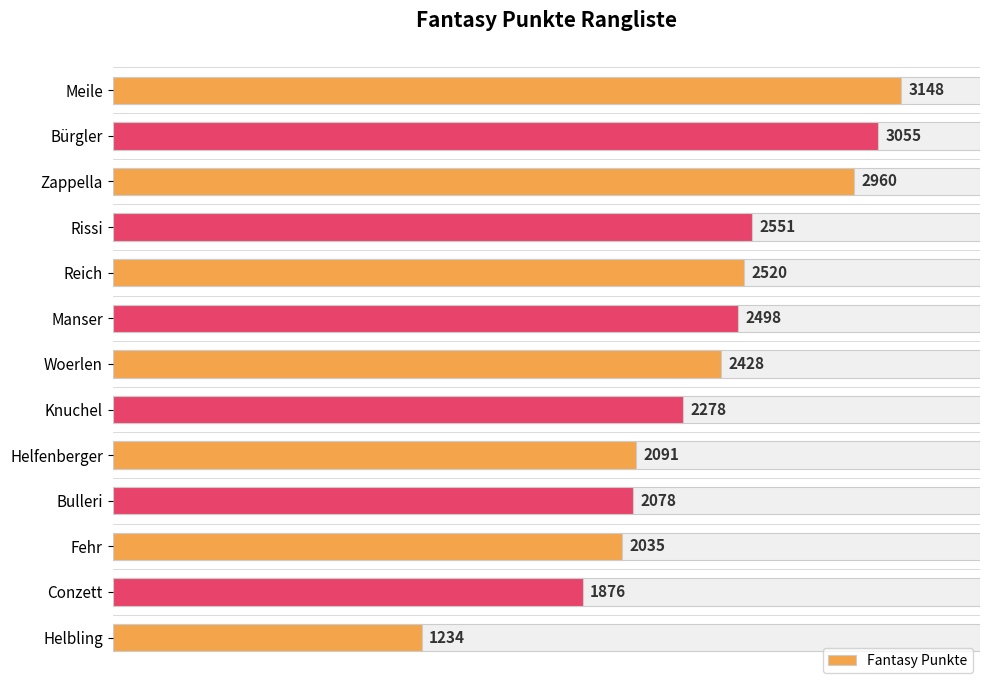

What value does the data have at Manser?

2498